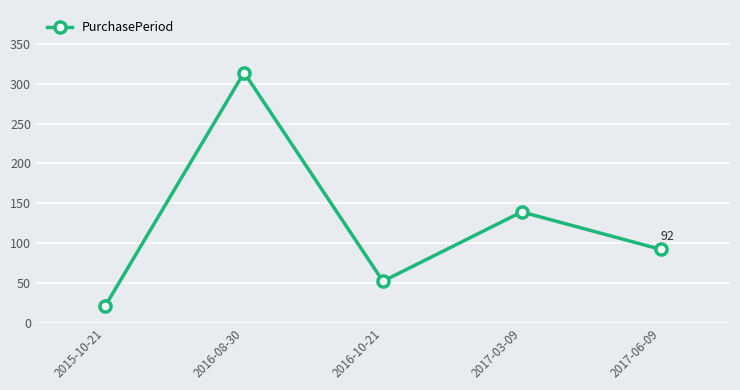

How many lines are shown in the chart?

1